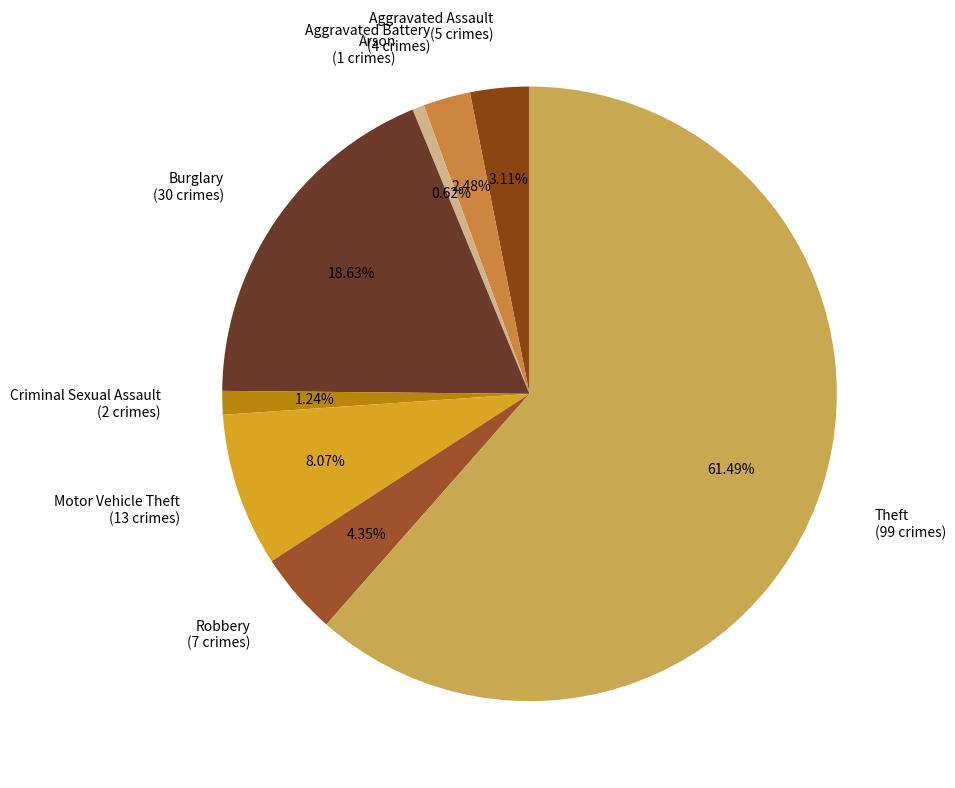

Which slice represents more than half of the pie?

Theft (99 crimes)